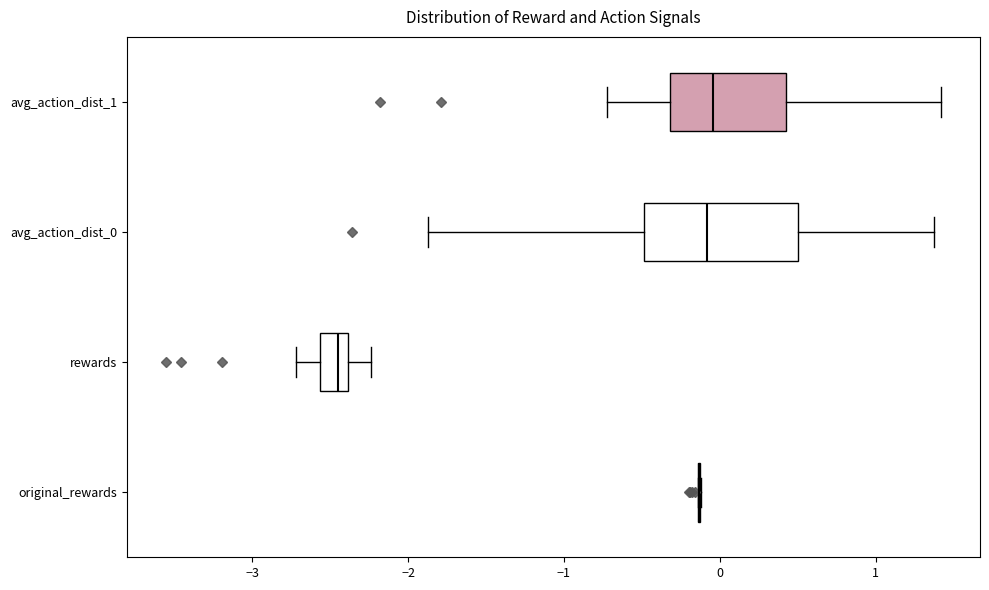

Where does the median line of the box for avg_action_dist_0 sit on the x-axis? The values are not printed on the chart, so give them approximately, as read against the axis.

-0.1